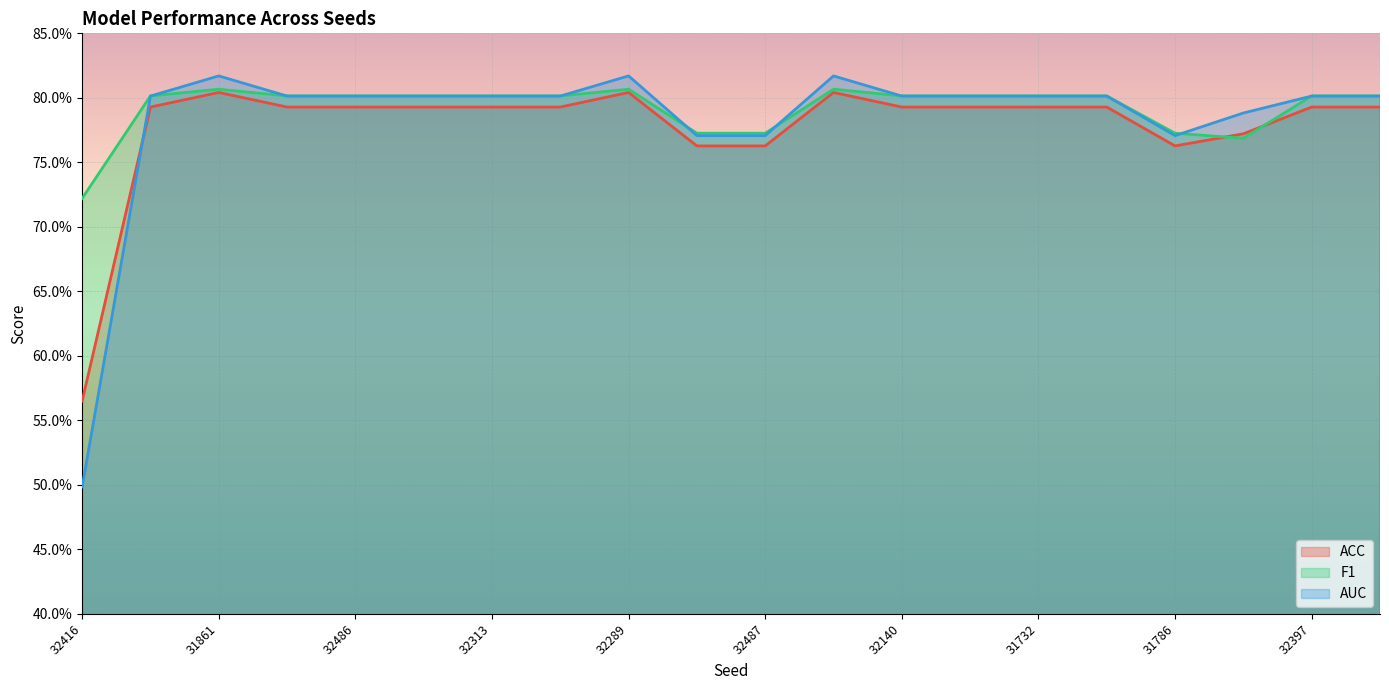

What is the value of the ACC point at the 14th from the left?

0.8